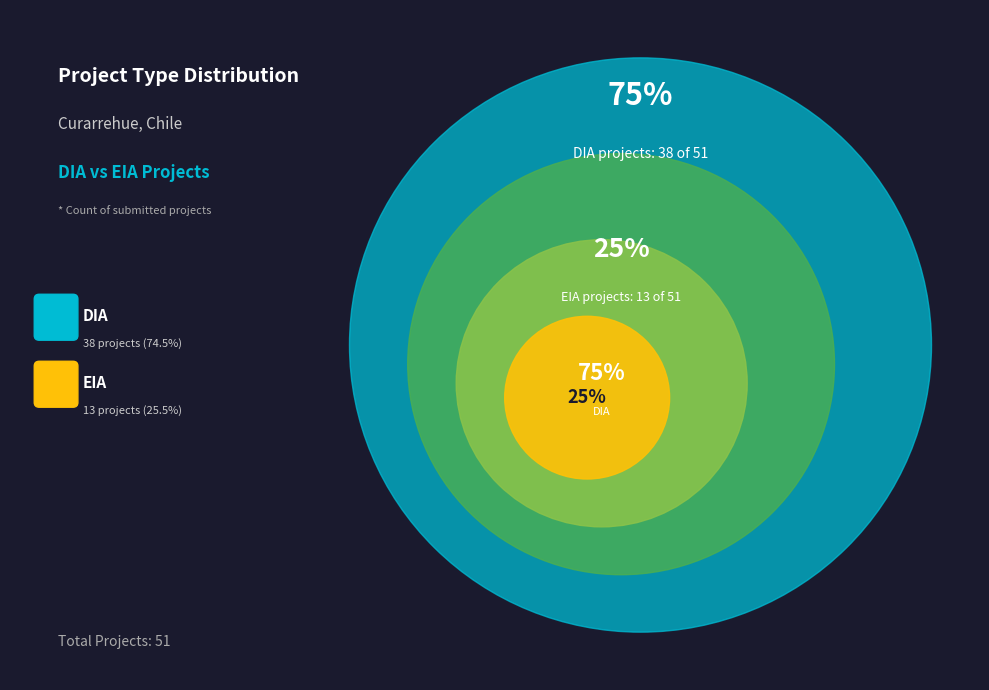

Do DIA and EIA together represent more than half of the pie?

Yes